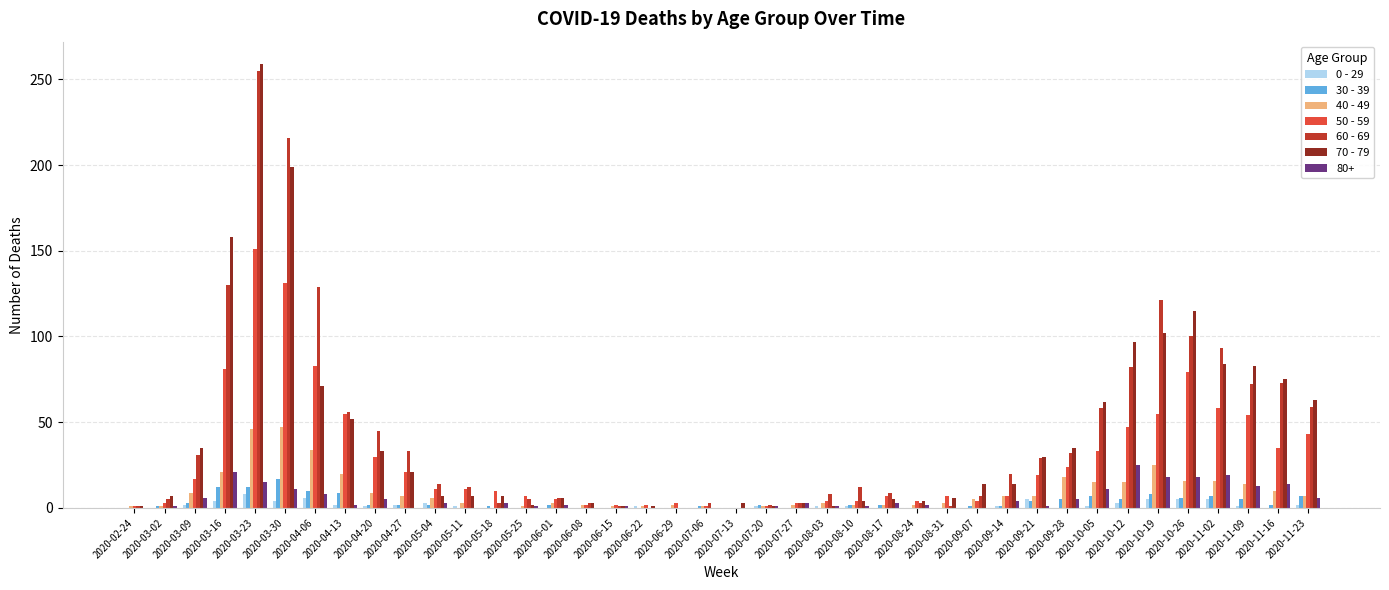

How many groups of bars are there?

40